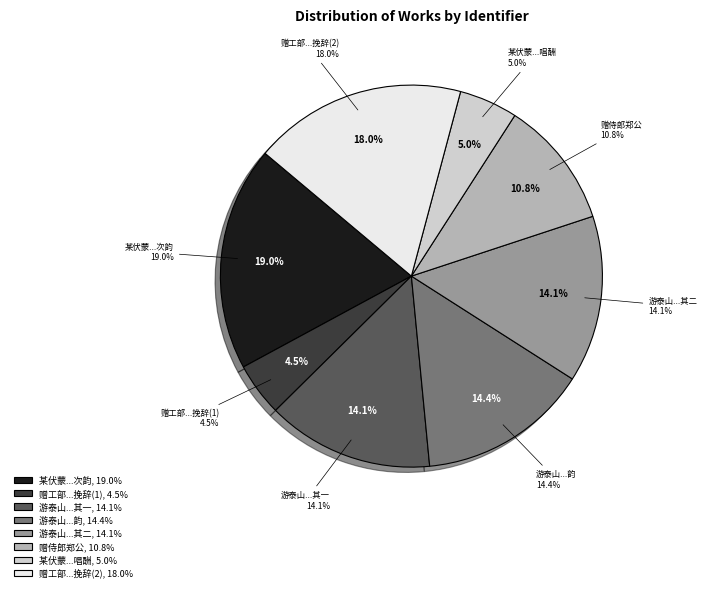

Which category has the biggest portion of the pie?

某伏蒙丈人佥判出示尝与侍郎郑公浅沙泉唱酬诗轴率尔次韵